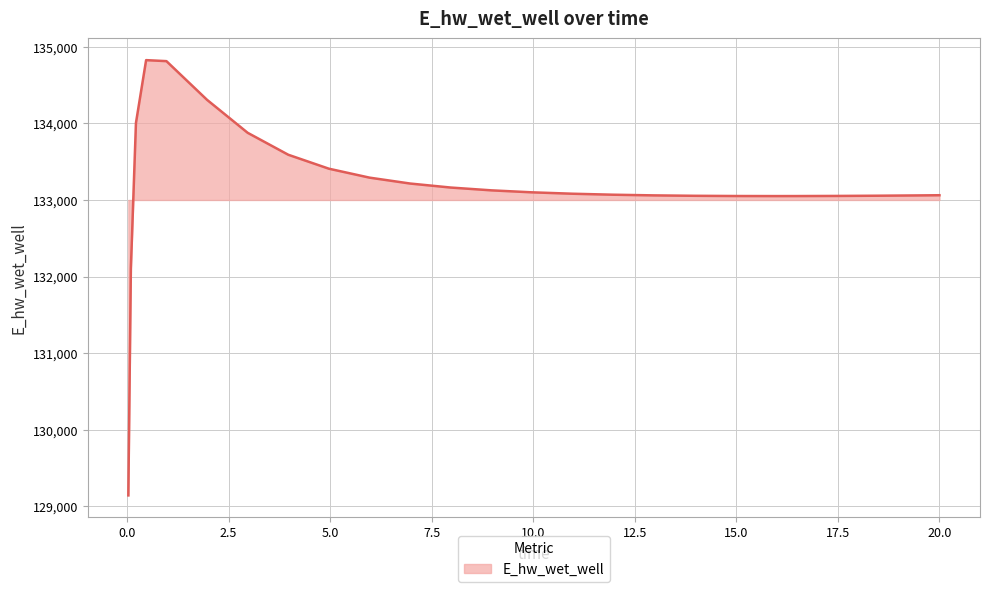

What is the difference between the maximum and minimum values?

5681.7